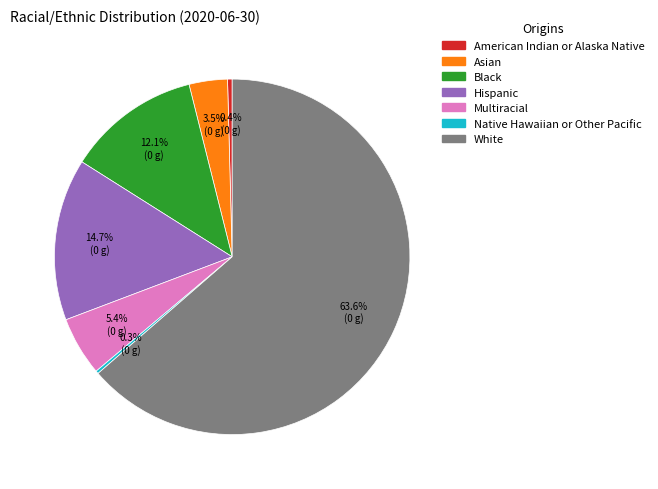

Does Black account for over 50% of the chart?

No